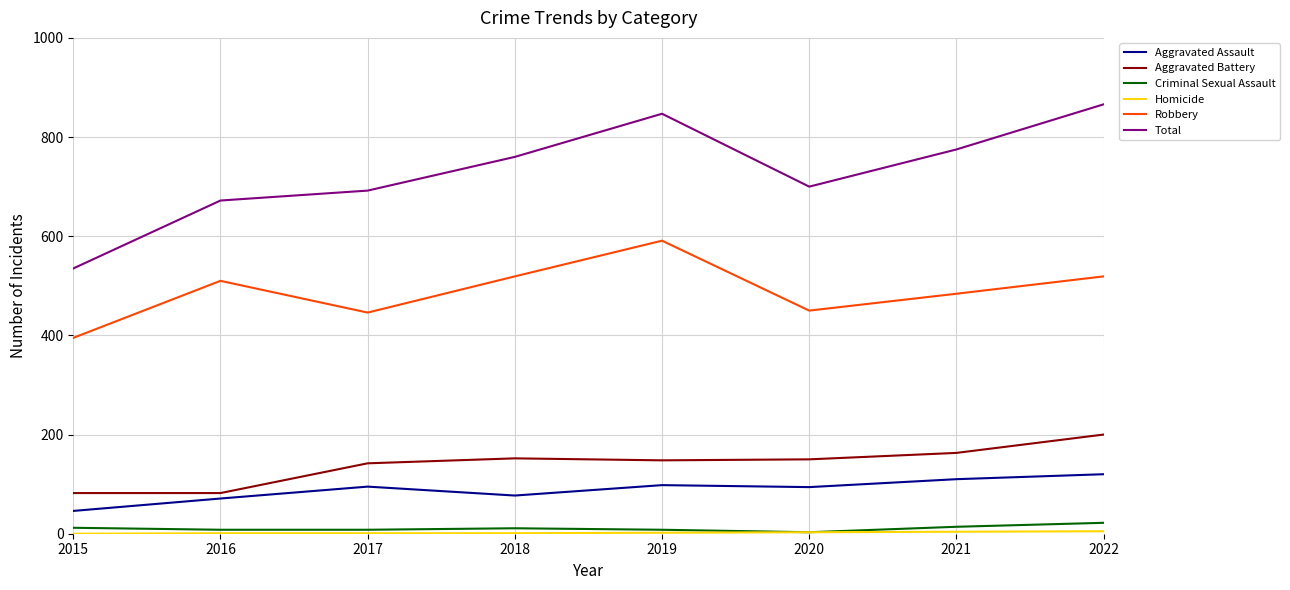

Which series has the largest total across all categories?

Total